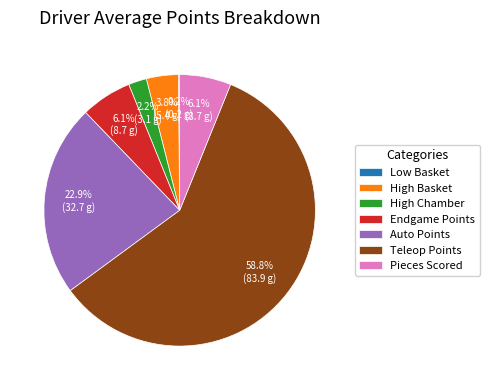

What is the ratio of the value at Endgame Points to the value at High Chamber?

2.8